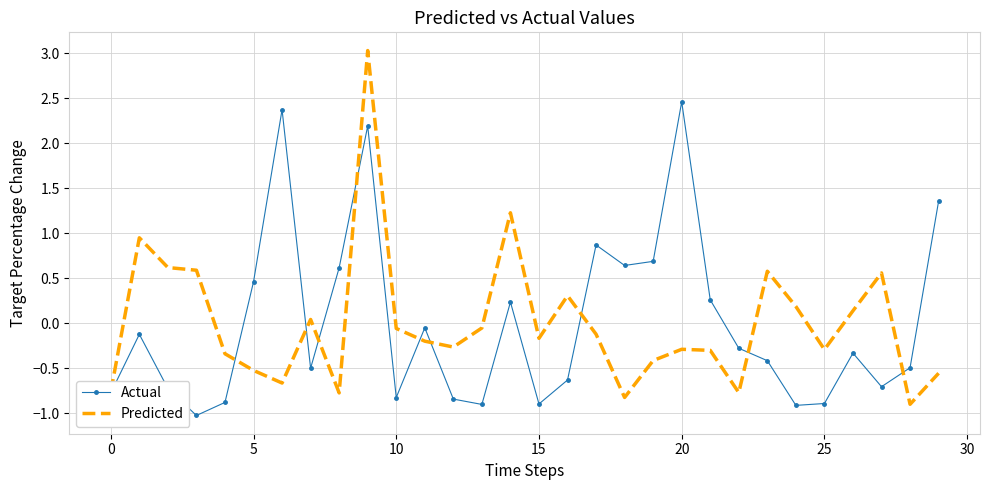

Rank the series by their maximum value, from highest to lowest.

Predicted, Actual